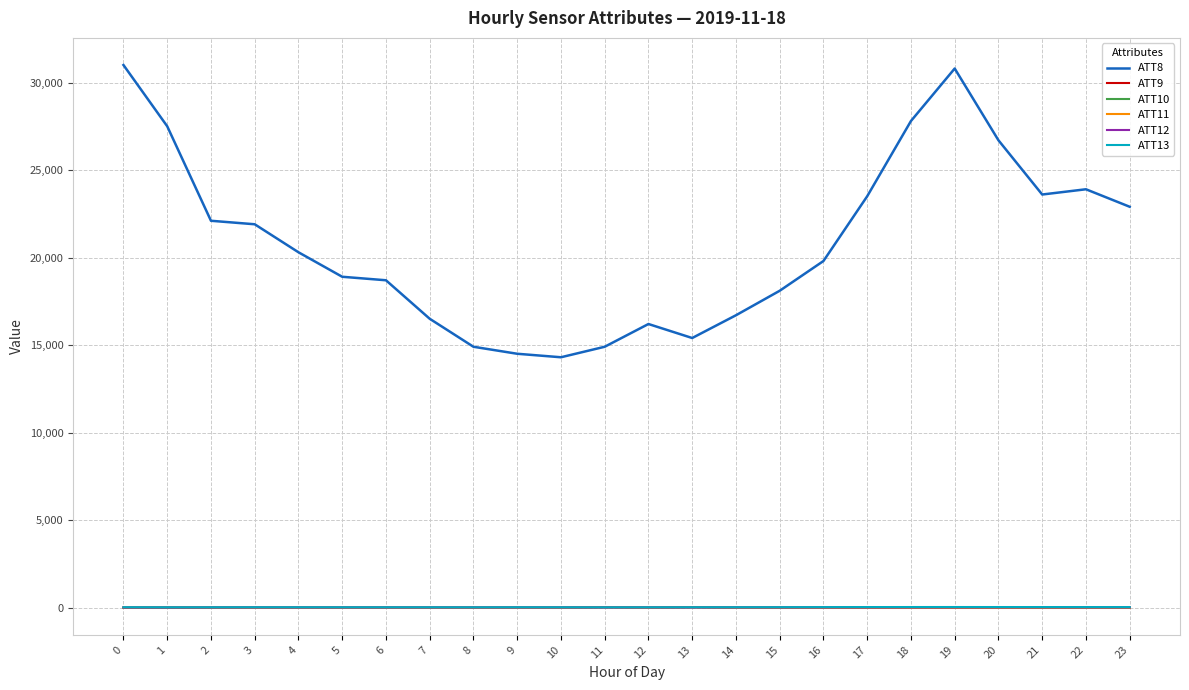

Is it true that ATT10 equals 12.0 at 13?

True